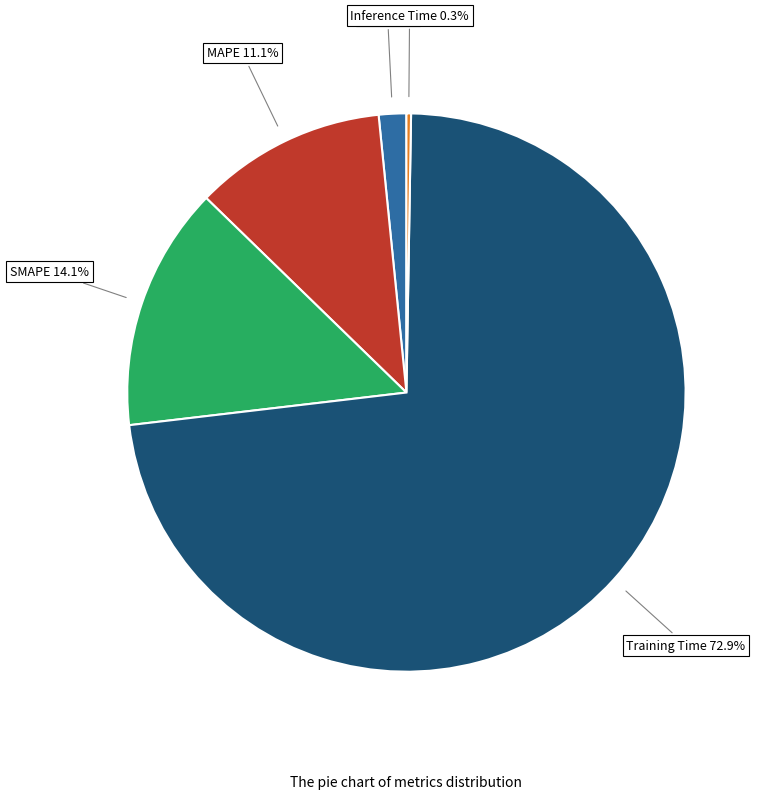

Which category accounts for the majority?

Training Time